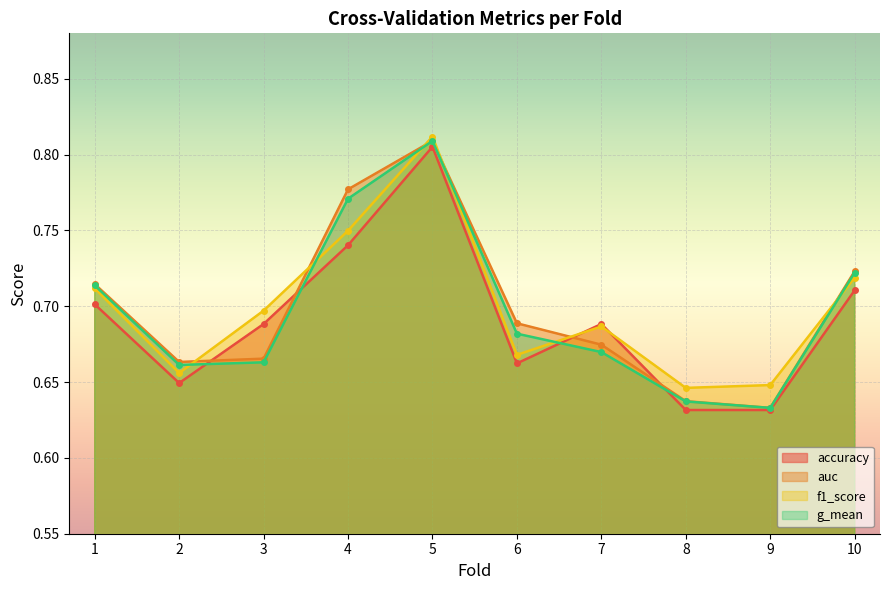

Is the value of auc at 1 greater than the value of f1_score at 2?

Yes